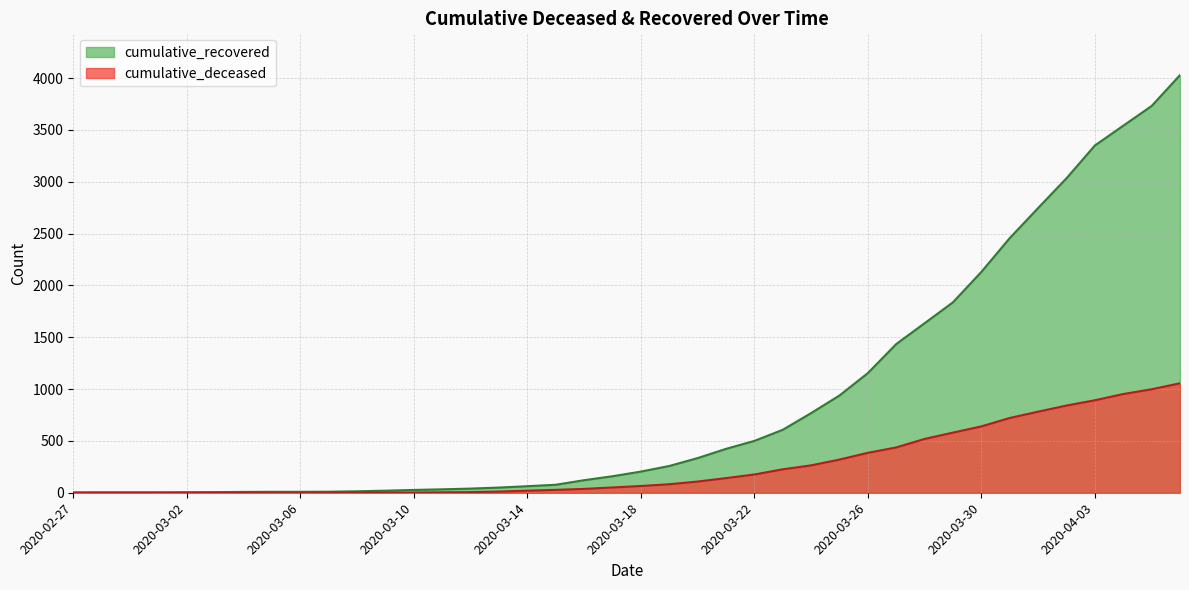

What is the sum of all cumulative_deceased values?

10349